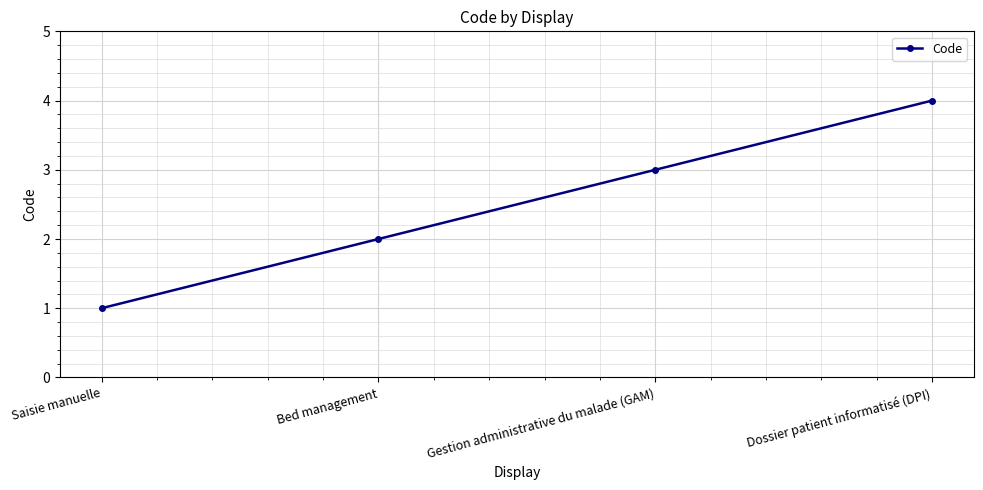

What is the greatest value displayed?

4